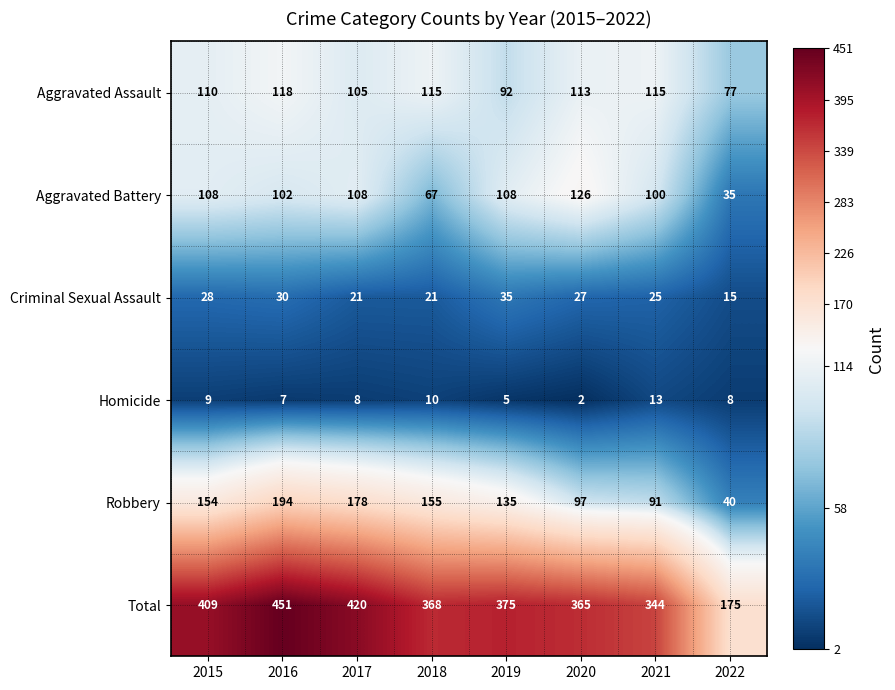

What is the average value of the Criminal Sexual Assault series?

25